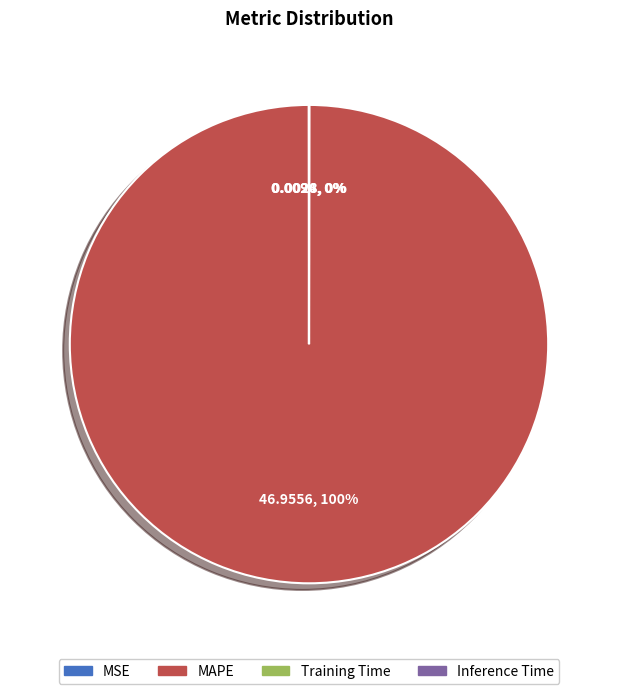

Which category accounts for the majority?

MAPE